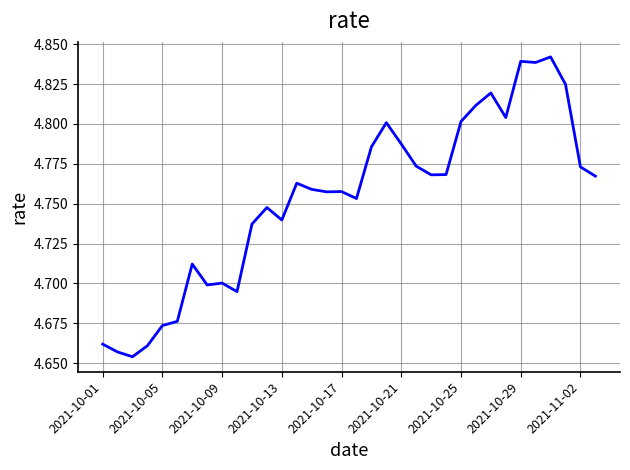

What is the maximum value shown in the chart?

4.8